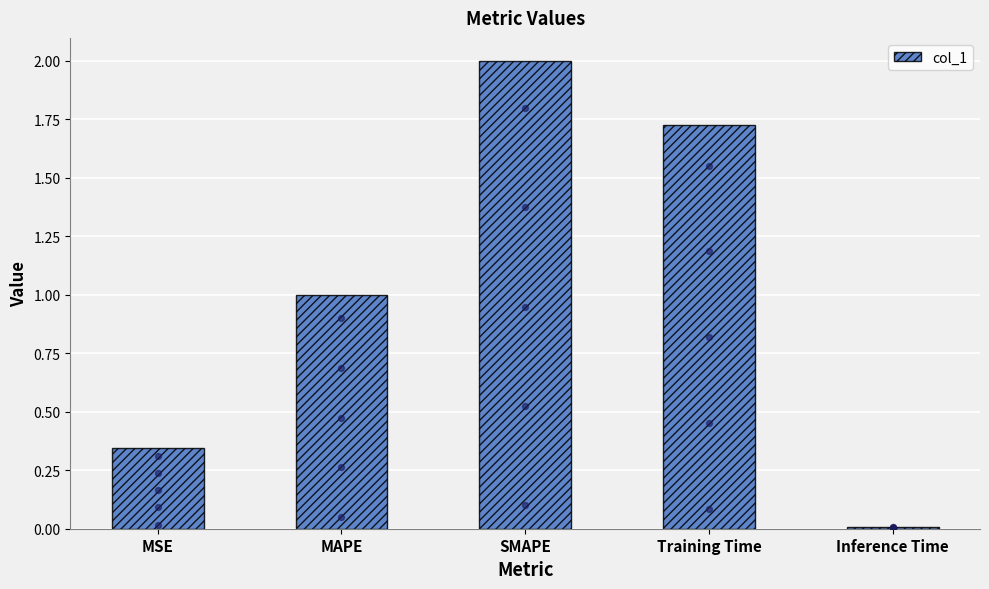

What is the change in value from MAPE to Inference Time?

-1.0